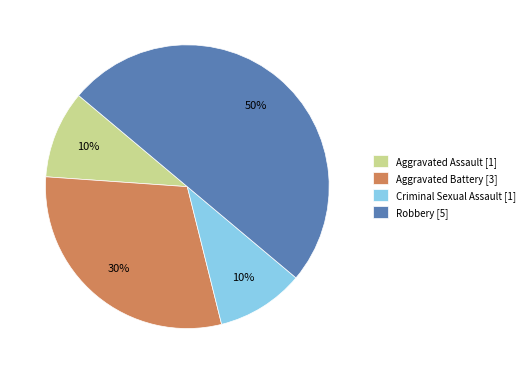

How many slices are in this pie chart?

4